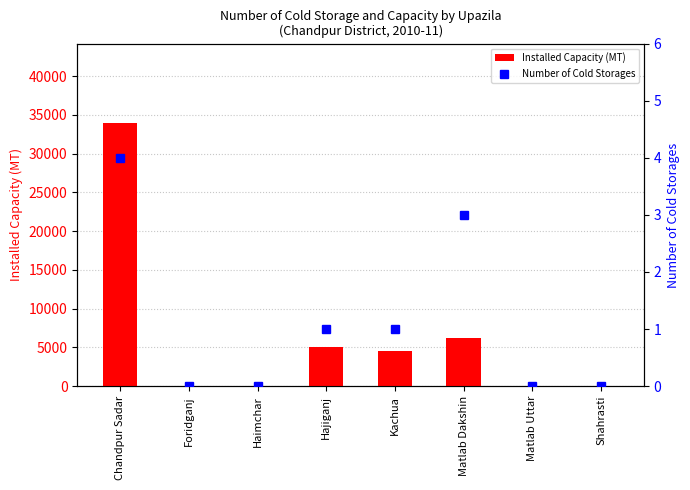

How many distinct data groups are displayed?

2